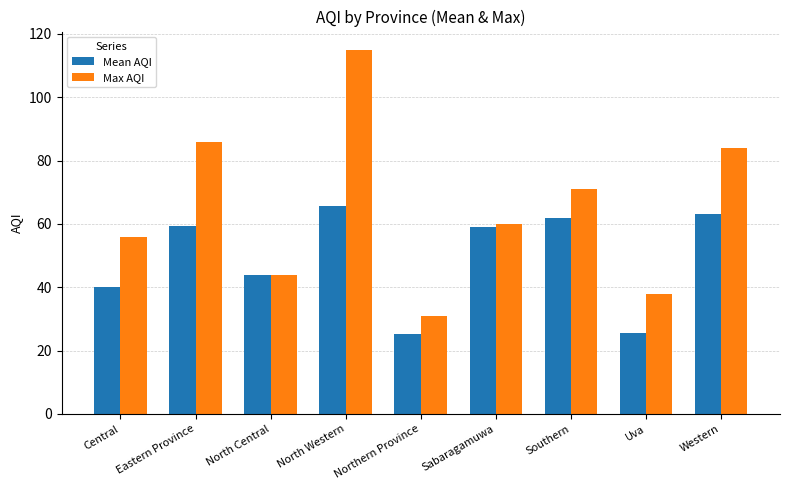

What is the value of the Max AQI bar at the 7th from the left?

71.0